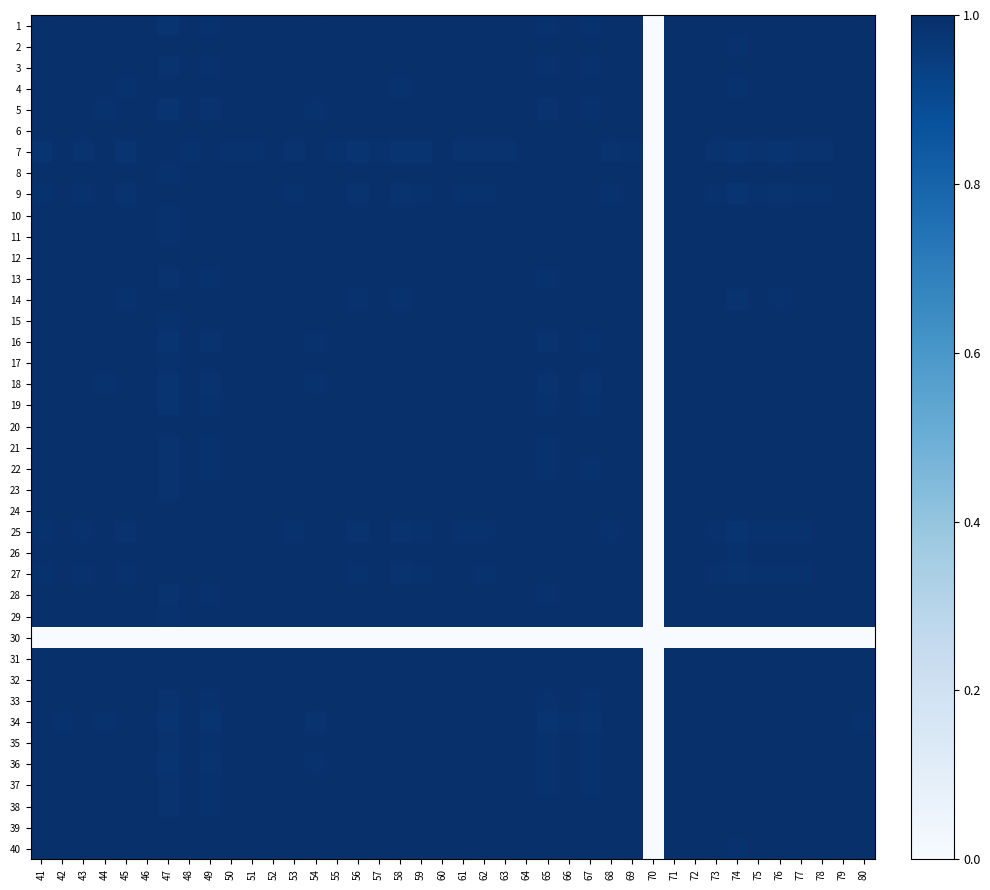

How many data points does each series have?

40